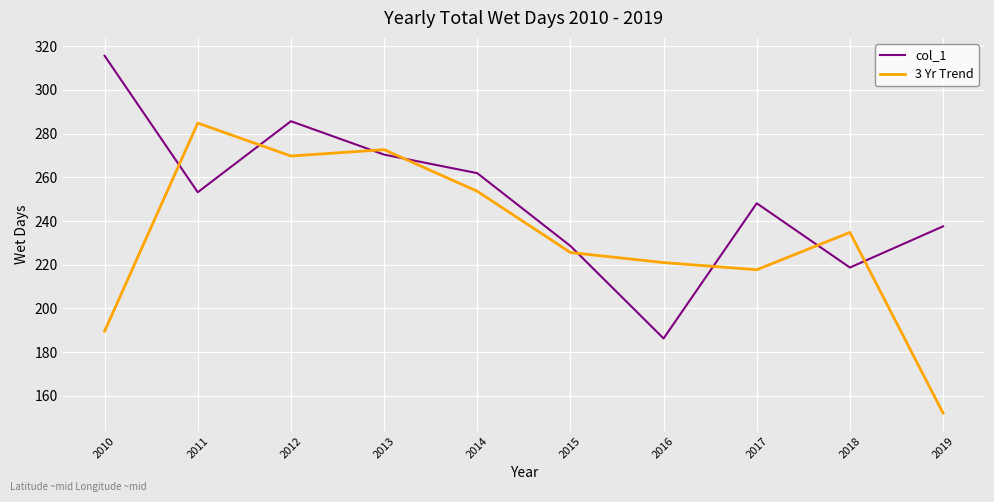

True or false: col_1 and 3 Yr Trend intersect in this chart.

True